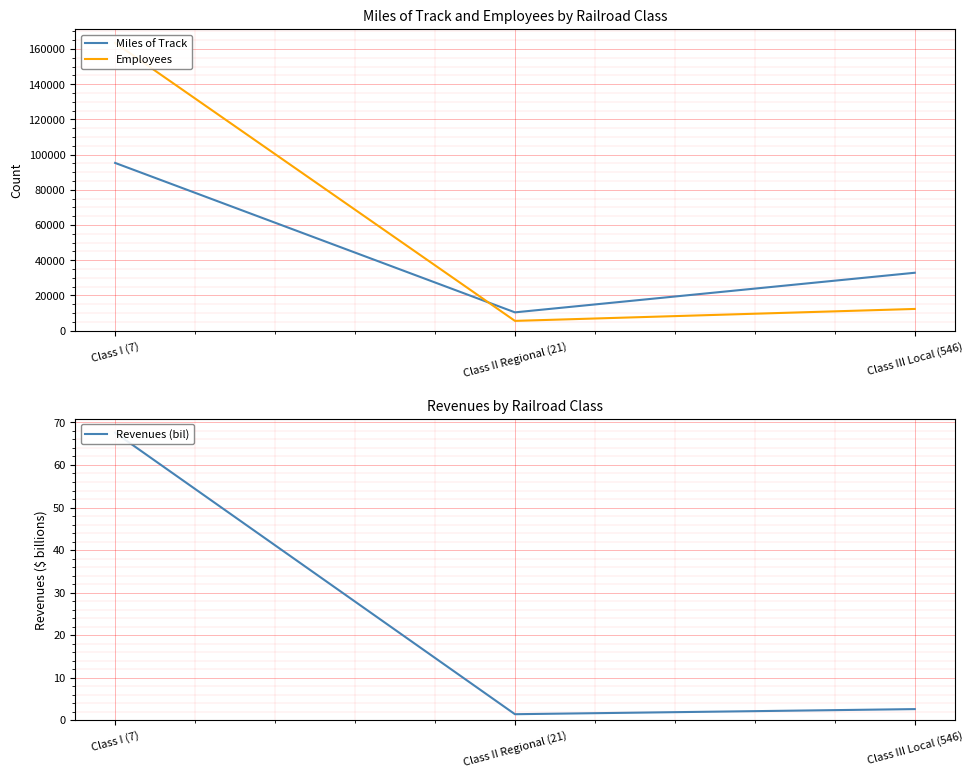

What is the label of the 1st point from the left?

Class I (7)